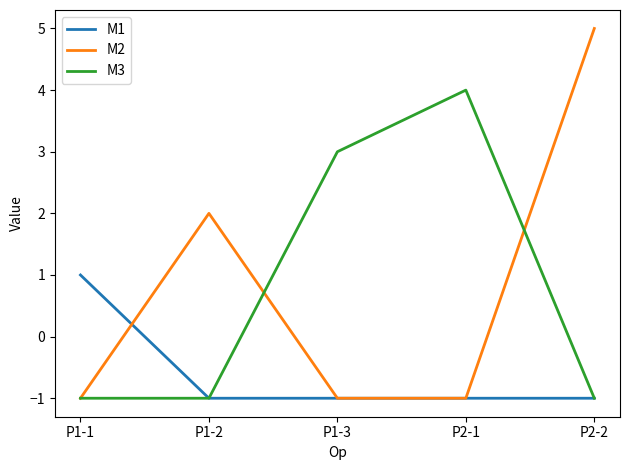

Does the chart have visible grid lines?

No